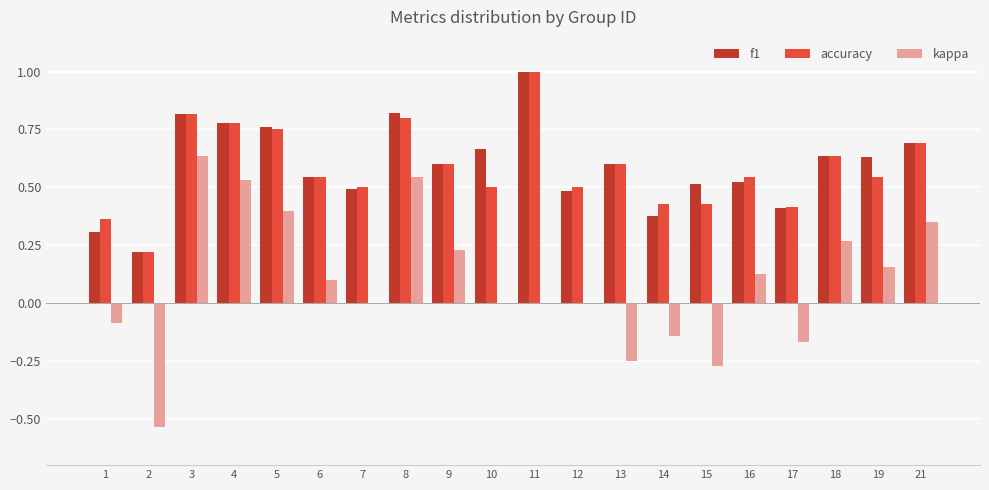

At which label does kappa first exceed 0?

3